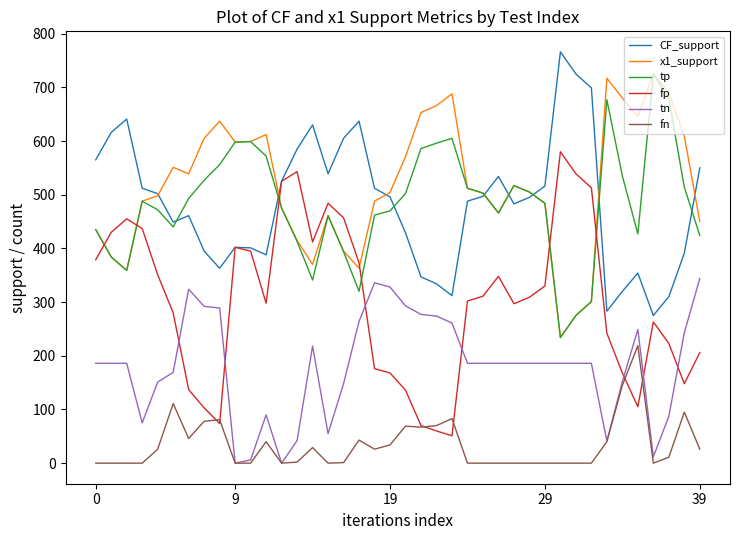

What is the difference between the second highest and minimum values in the x1_support series?

483